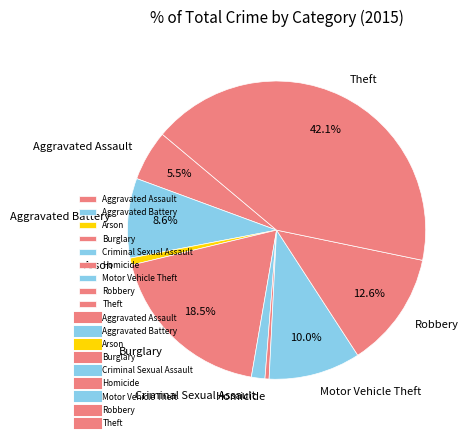

Is Aggravated Battery the majority of the pie?

No